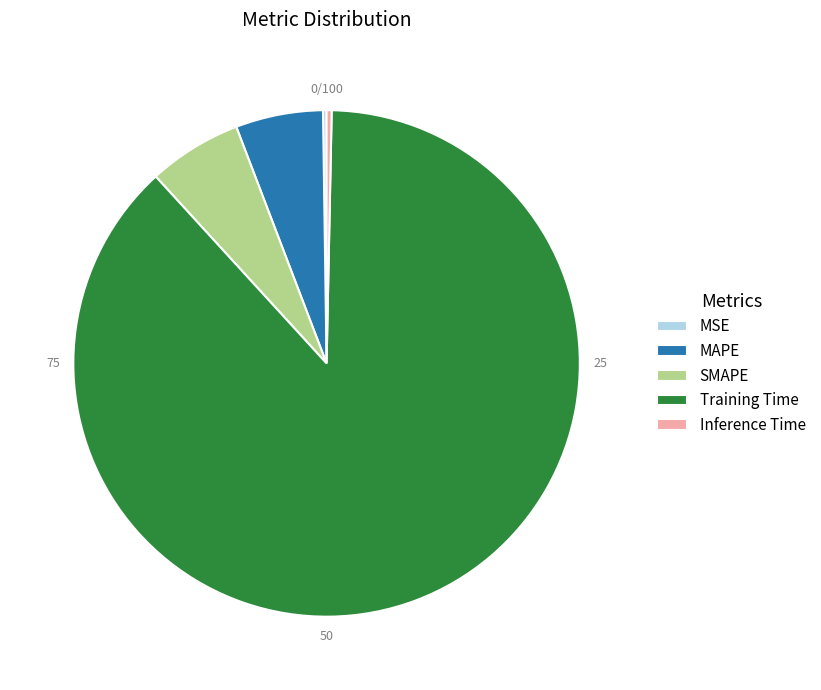

The Training Time slice represents 77% of the pie. True or false?

False